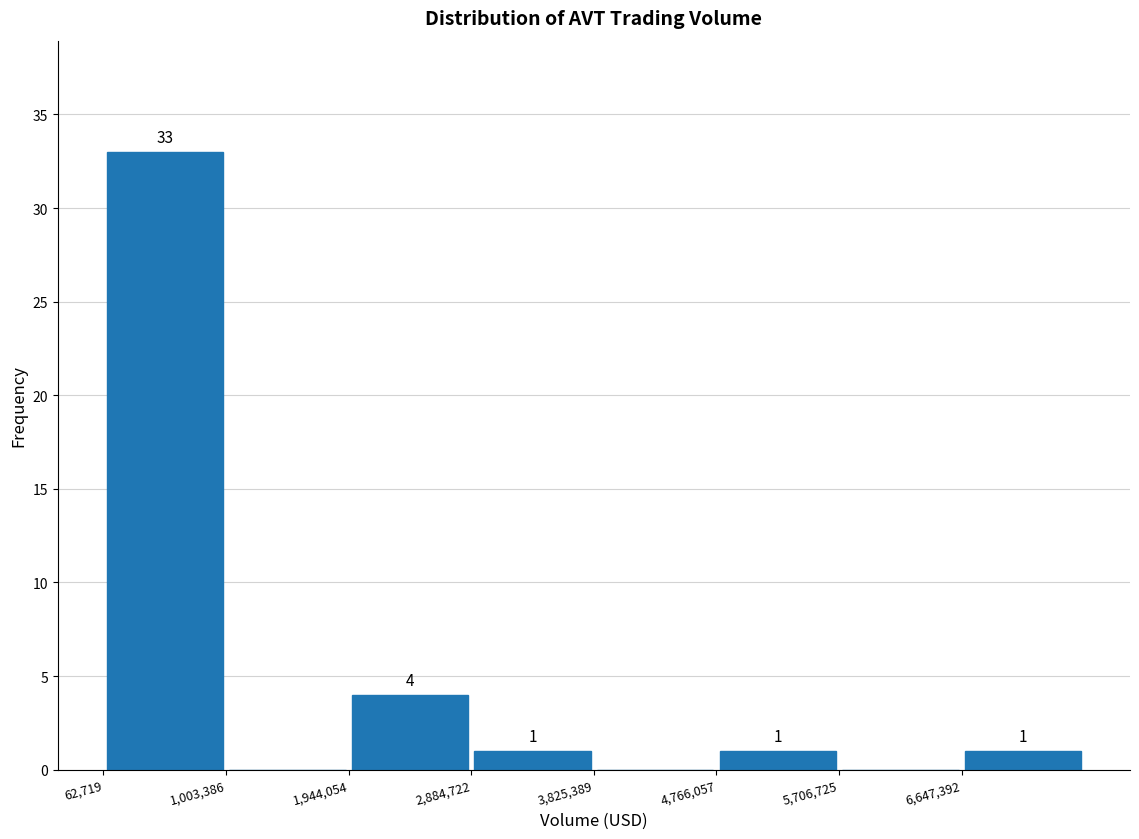

Which range on the x-axis has the tallest bar?

100000 to 1000000